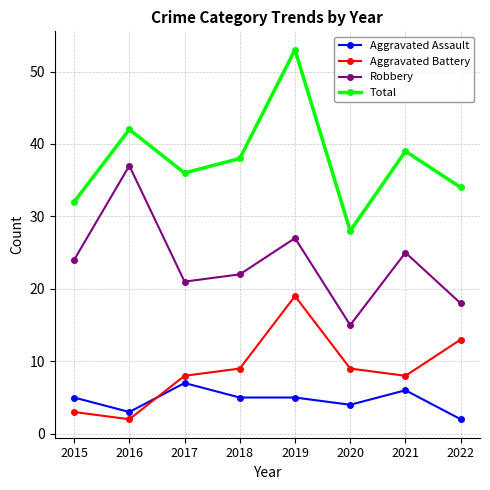

True or false: Aggravated Battery has more than 0 points higher than both neighbors.

True